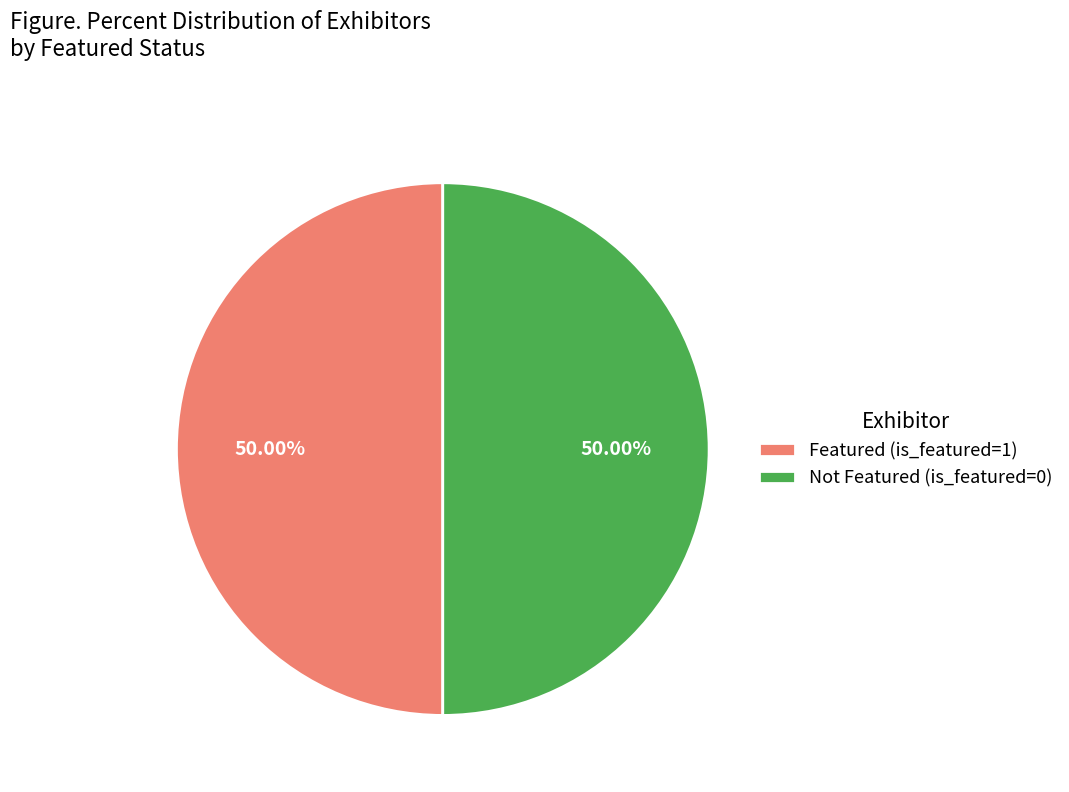

Combined, do Not Featured (is_featured=0) and Featured (is_featured=1) account for over 50%?

Yes